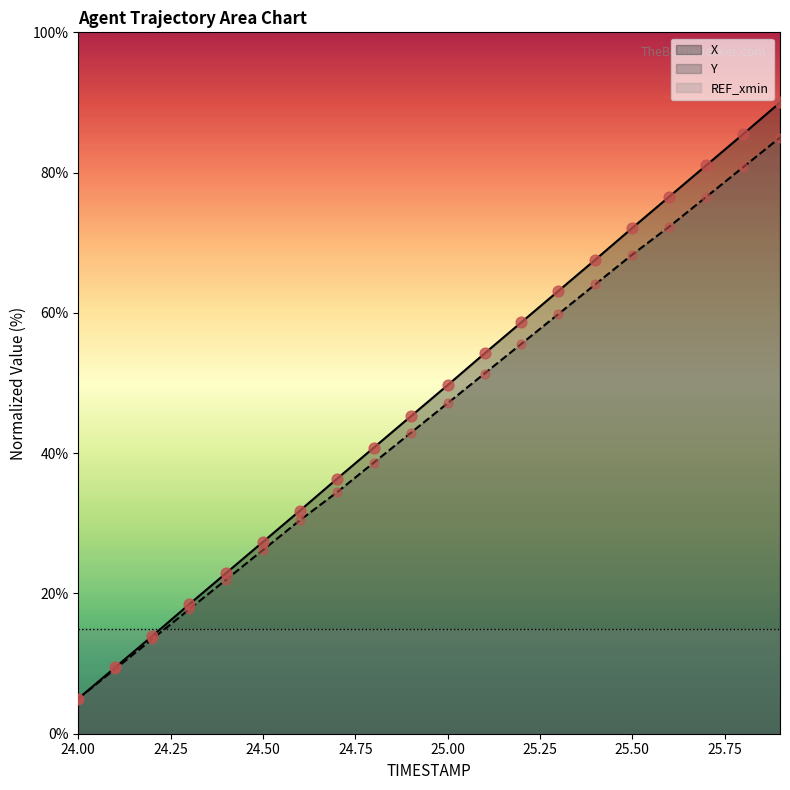

Which series contains the highest Y value?

X